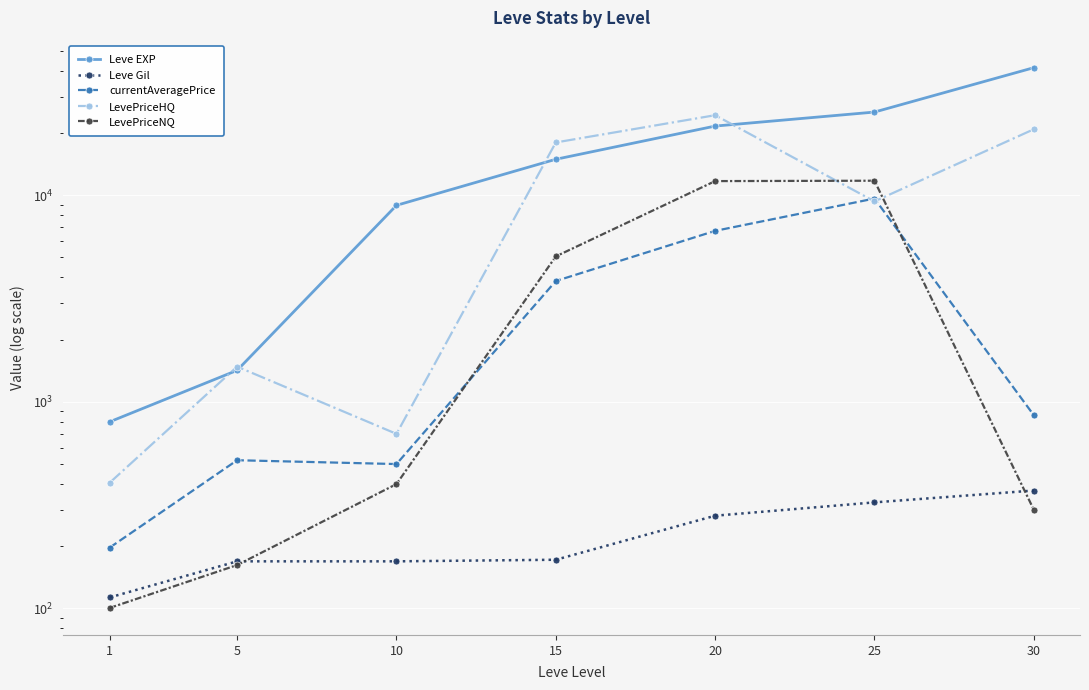

What is the difference between the LevePriceNQ values at 20 and 15?

6645.0